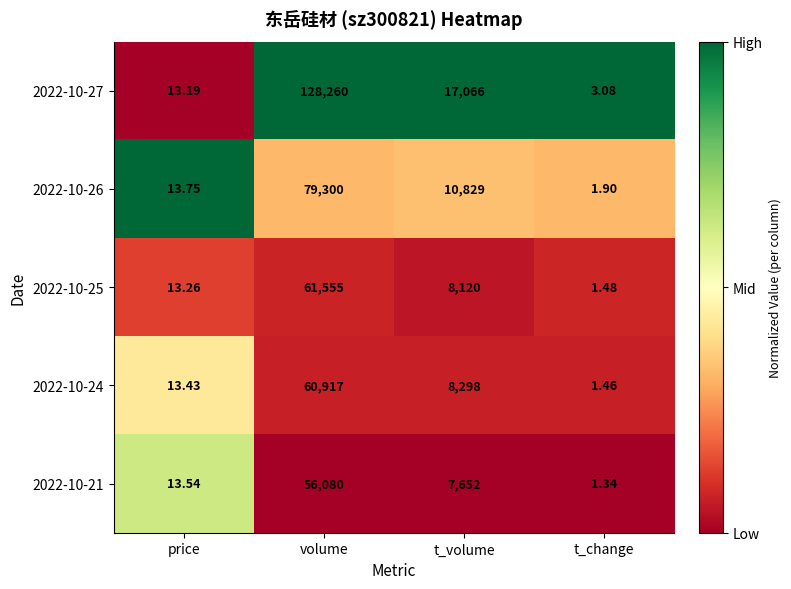

At which label is 2022-10-26 closest to 39650?

t_volume